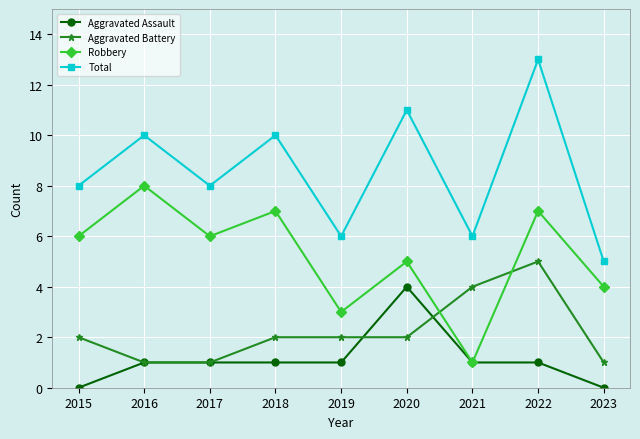

List the series in order of their peak value, highest first.

Total, Robbery, Aggravated Battery, Aggravated Assault